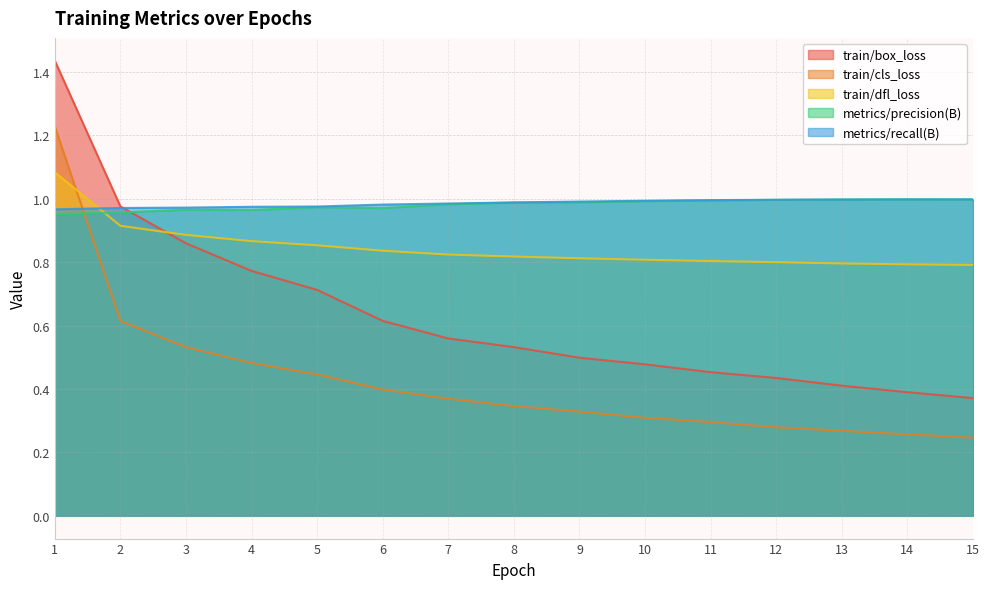

Between 8 and 14, which series saw the biggest shift?

train/box_loss